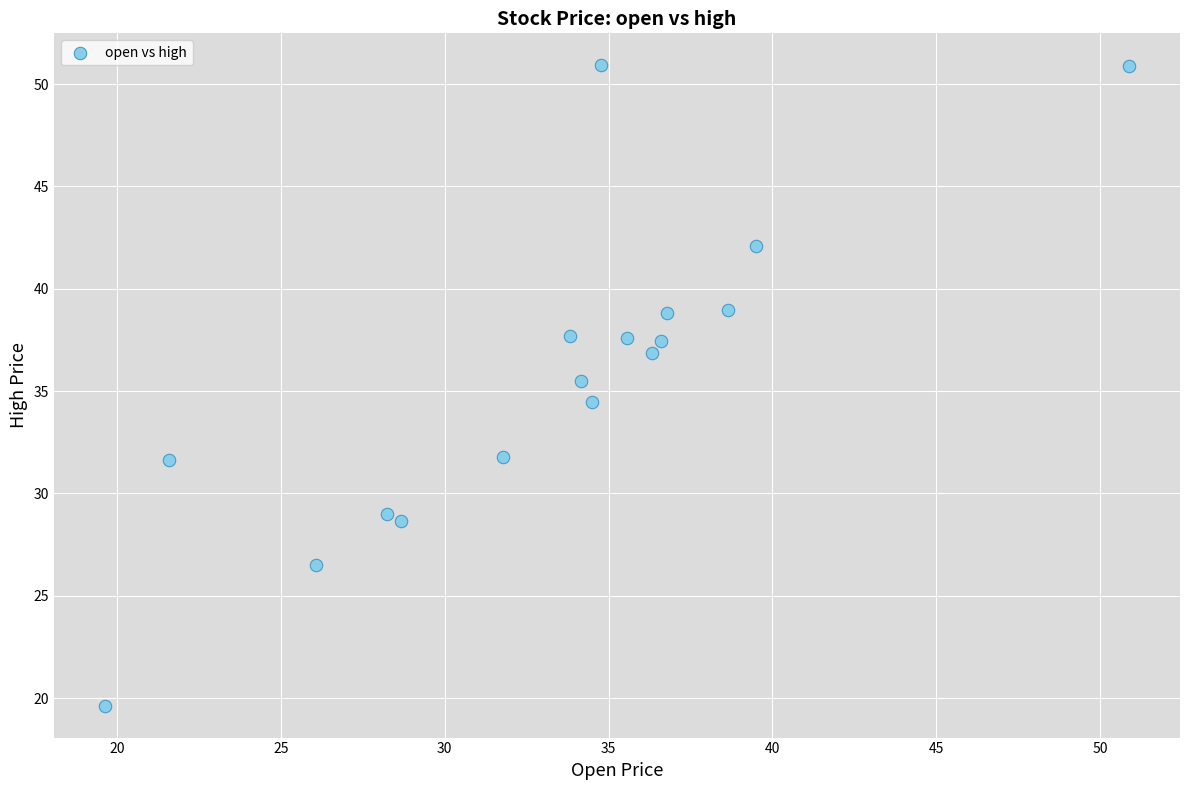

What is the range of X values (max minus min)?

31.3